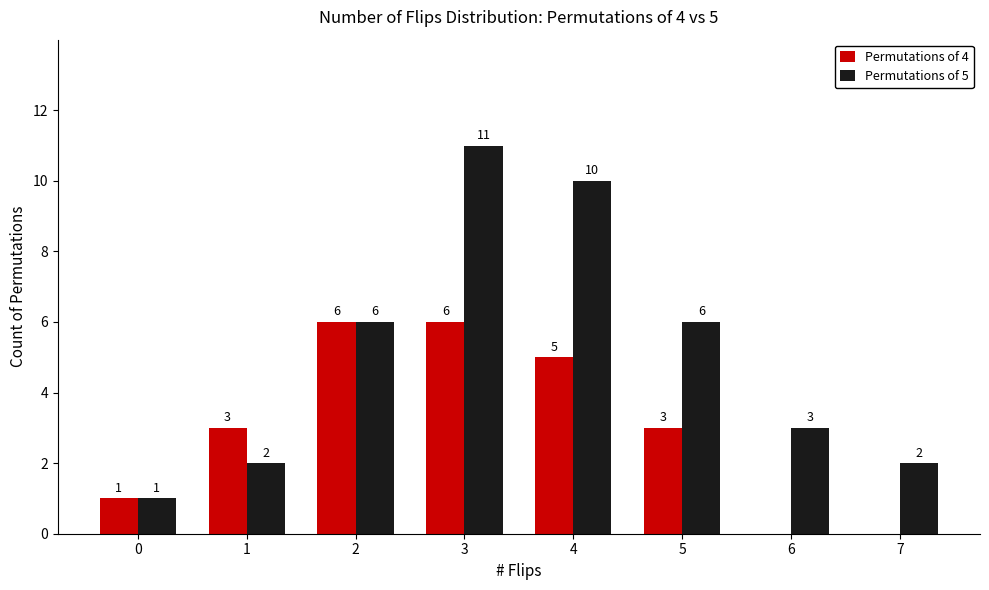

Count the Permutations of 4 values in the range 1 to 6.

6